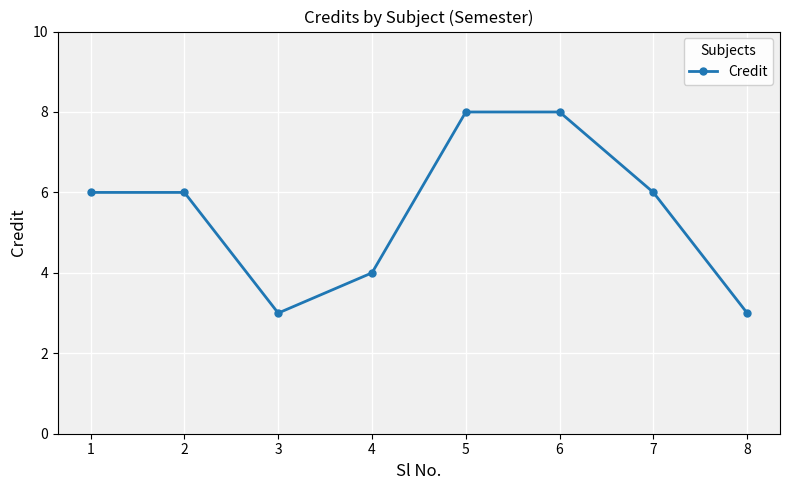

What is the sum of the values at 7 and 1?

12